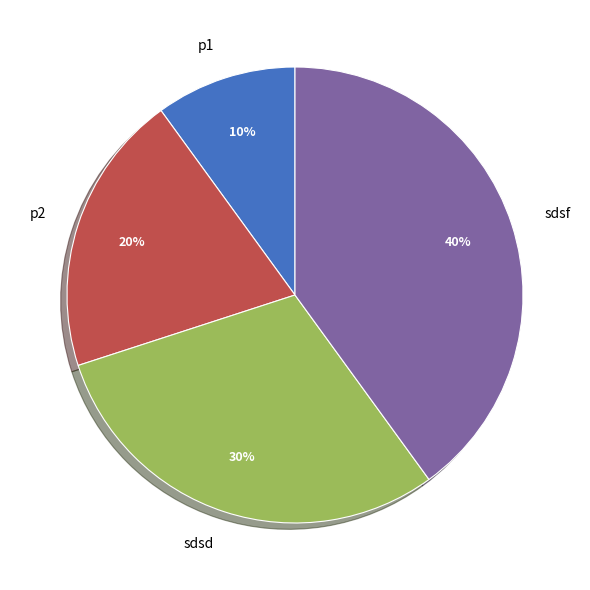

The p2 slice represents 30% of the pie. True or false?

False